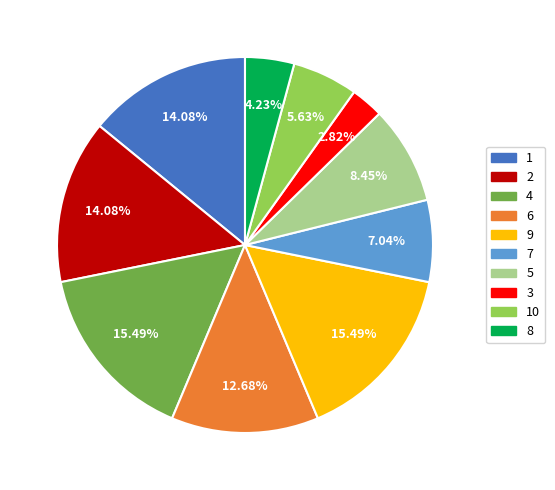

Is there a majority slice in this chart?

No